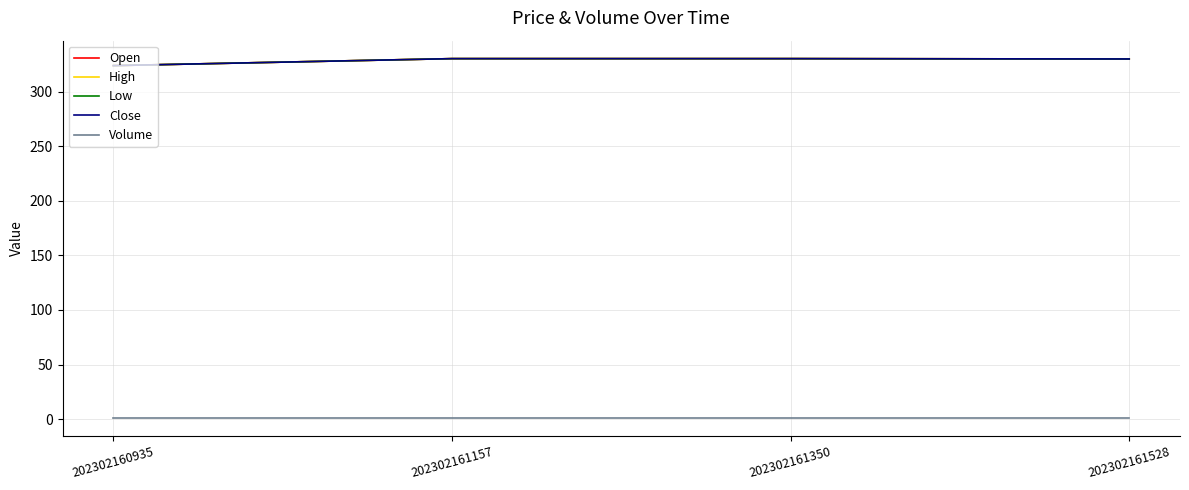

Reading left to right, transcribe all the data shown in this chart.

Open: 202302160935=323.9	202302161157=330.3	202302161350=330.3	202302161528=330.0
High: 202302160935=323.9	202302161157=330.3	202302161350=330.3	202302161528=330.0
Low: 202302160935=323.9	202302161157=330.3	202302161350=330.3	202302161528=330.0
Close: 202302160935=323.9	202302161157=330.3	202302161350=330.3	202302161528=330.0
Volume: 202302160935=1.0	202302161157=1.0	202302161350=1.0	202302161528=1.0